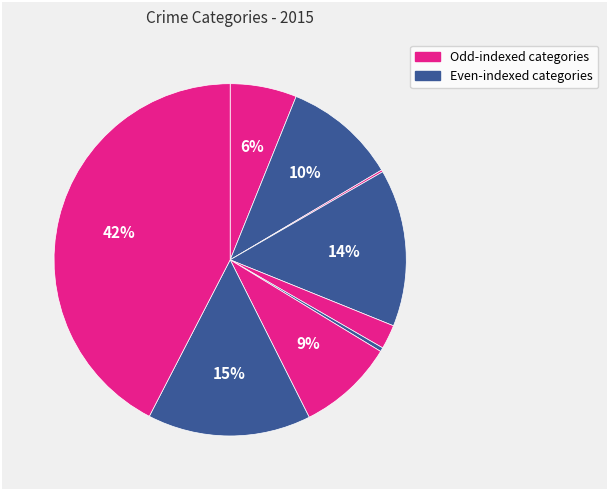

Does any single category account for the majority?

No